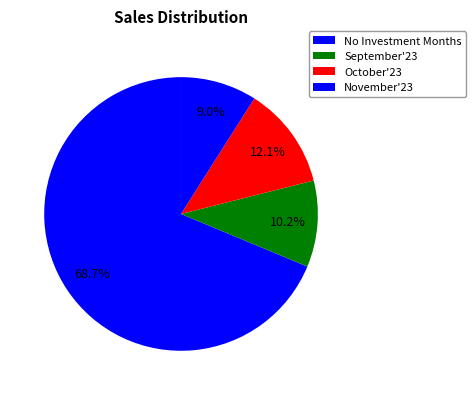

How many segments does this pie chart have?

4